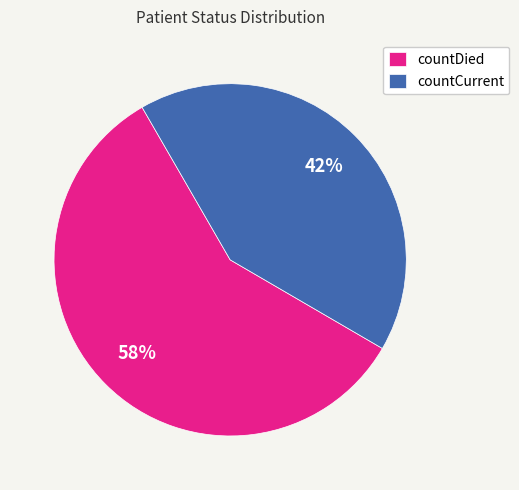

What is the ratio of the value at countCurrent to the value at countDied?

0.7